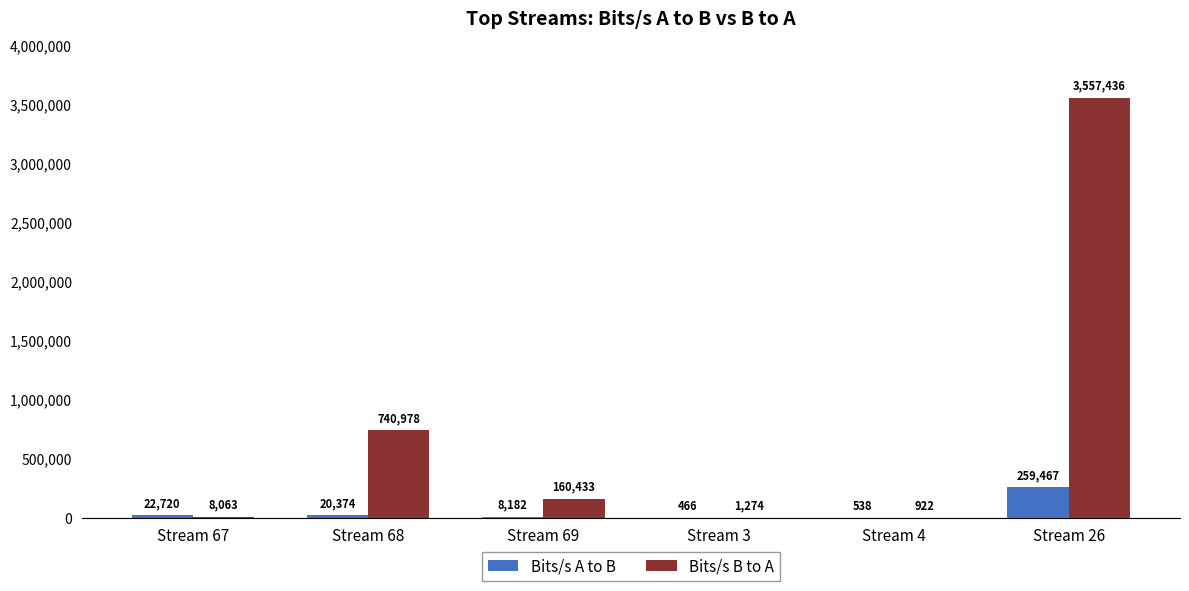

Where does the Bits/s A to B series first go above 20374?

Stream 67